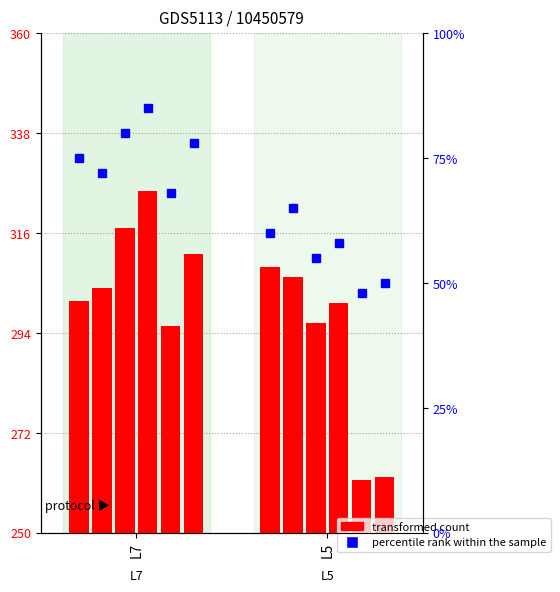

Which has a higher value, L7 or L5?

L5